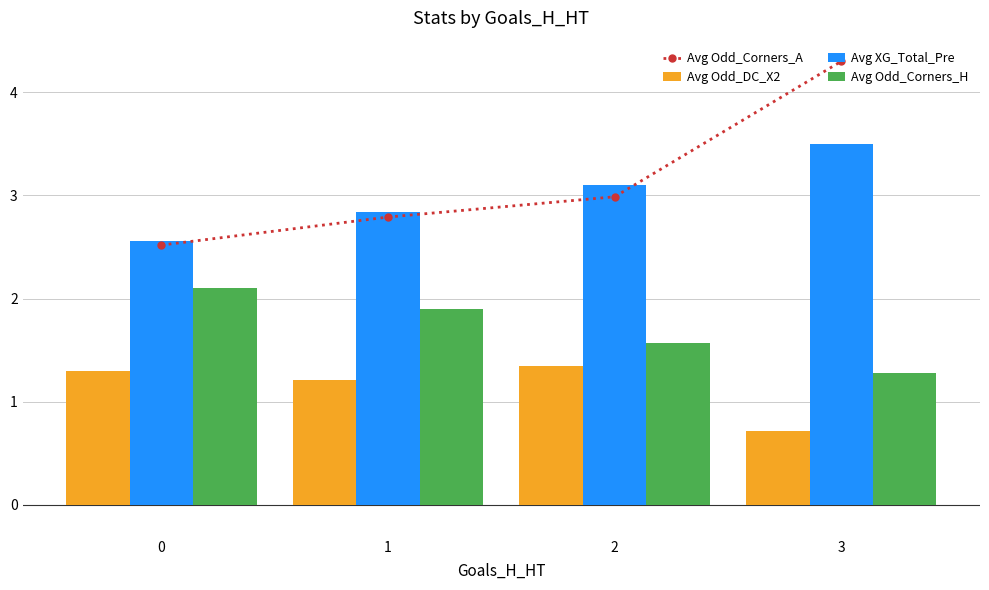

How many Avg Odd_Corners_A values are between 2 and 4?

3